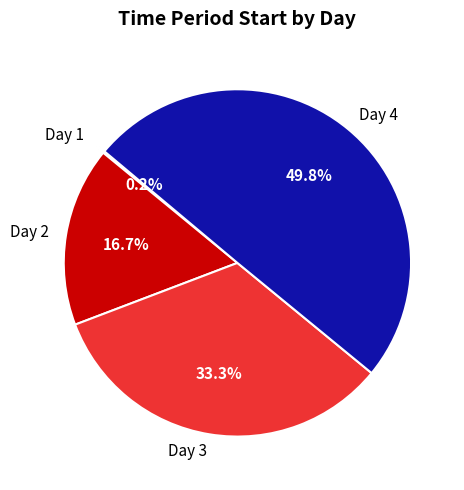

What is the largest slice in the pie chart?

Day 4